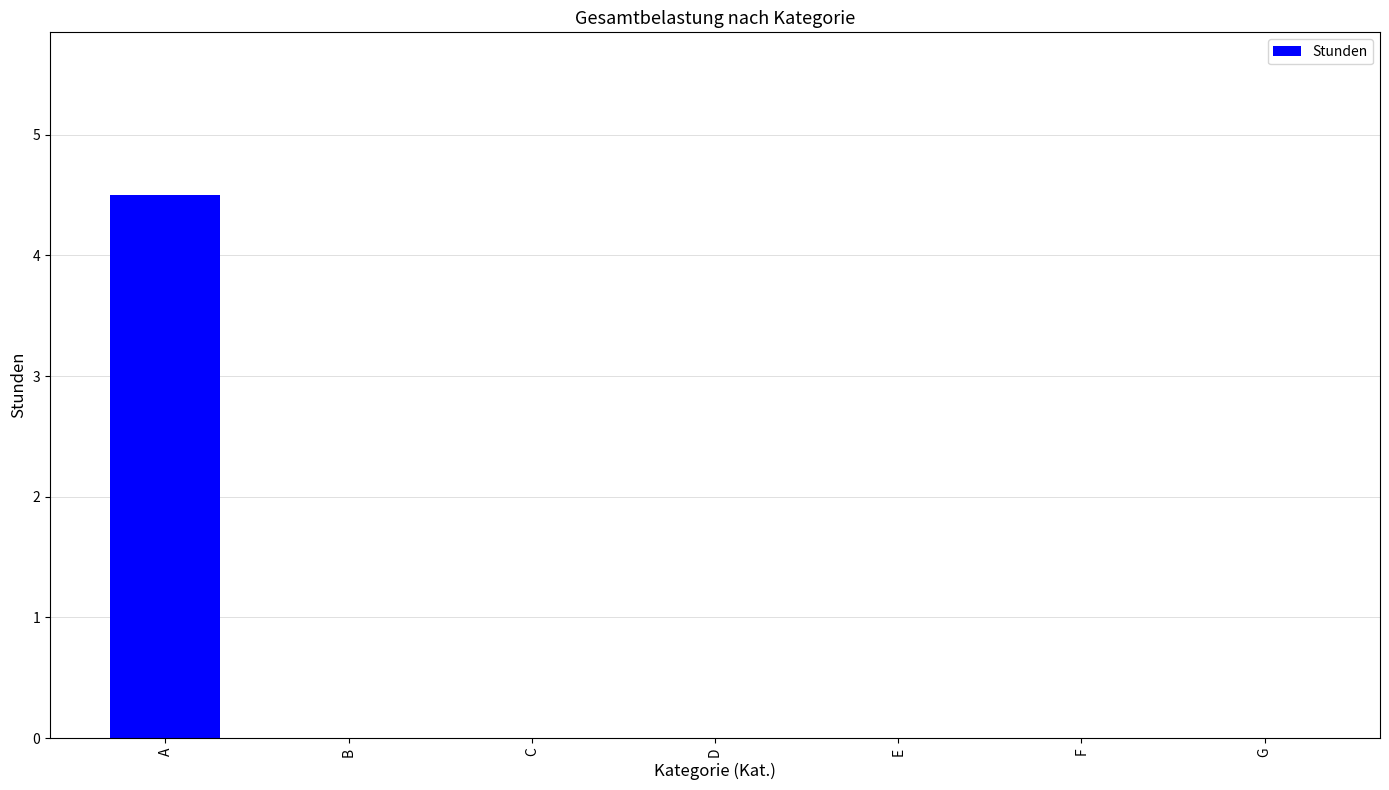

What is the sum of all values?

4.5